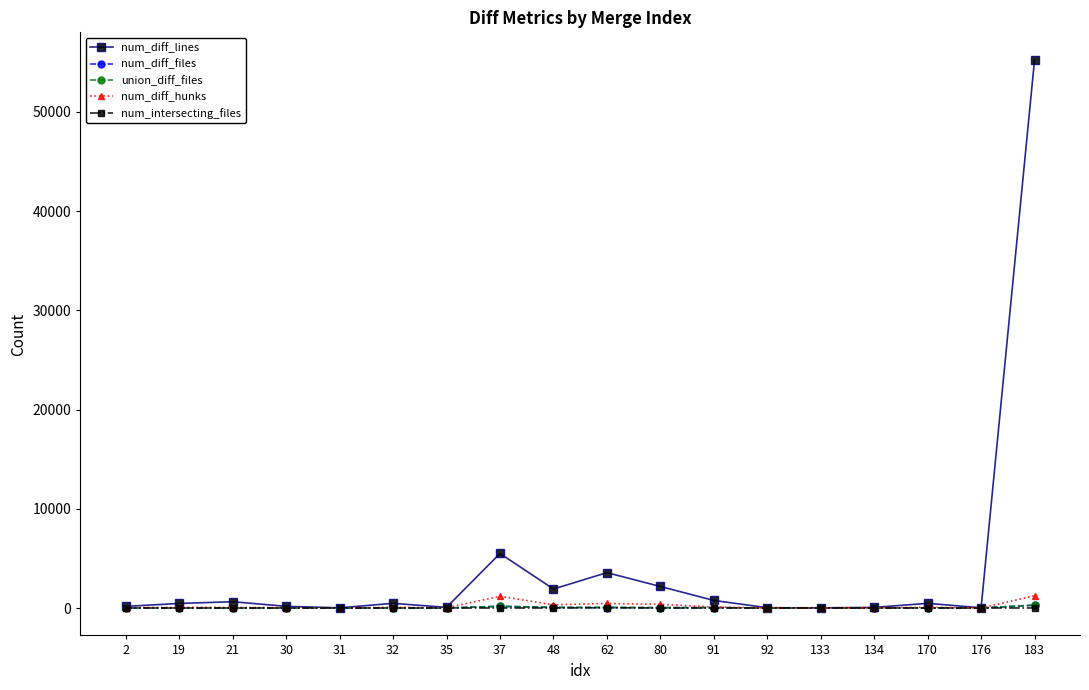

Which series has the largest range (max minus min)?

num_diff_lines